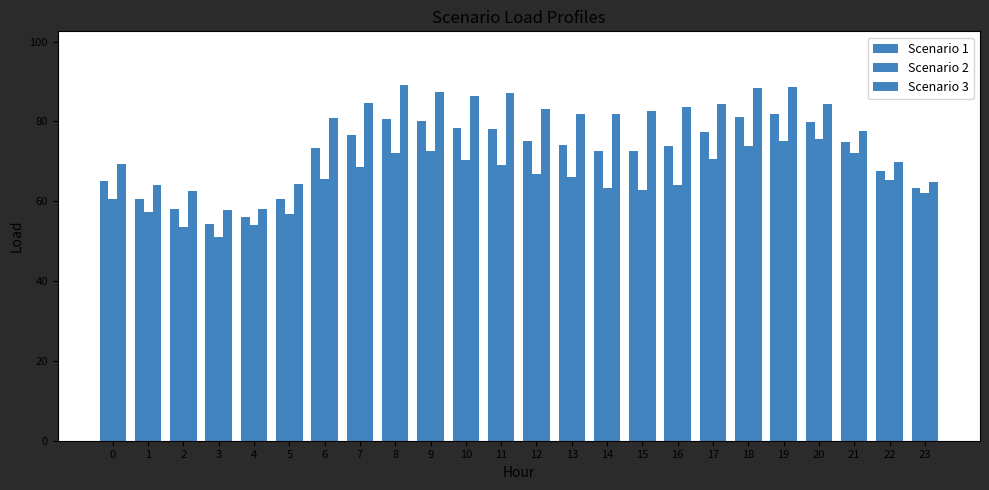

How many bars are there in each group?

3